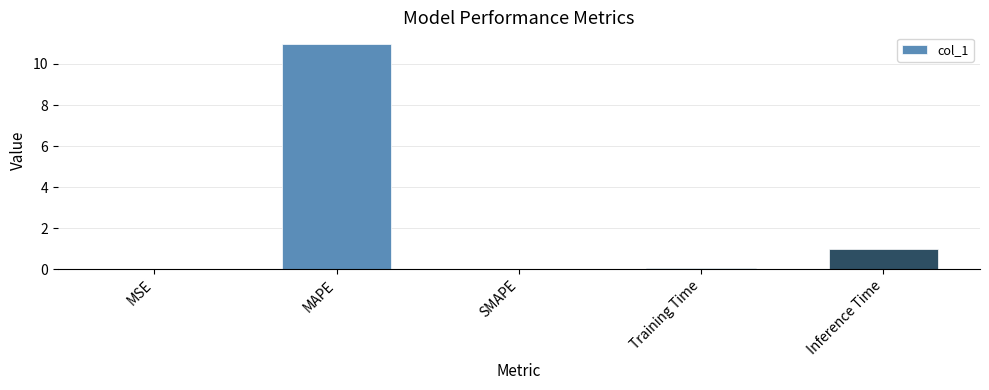

Which has a higher value, Inference Time or Training Time?

Inference Time